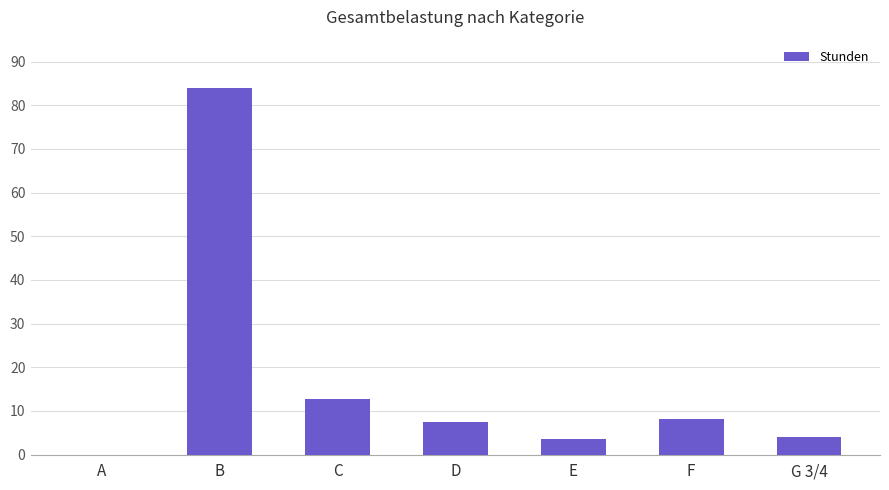

What is the approximate value at D?

7.5